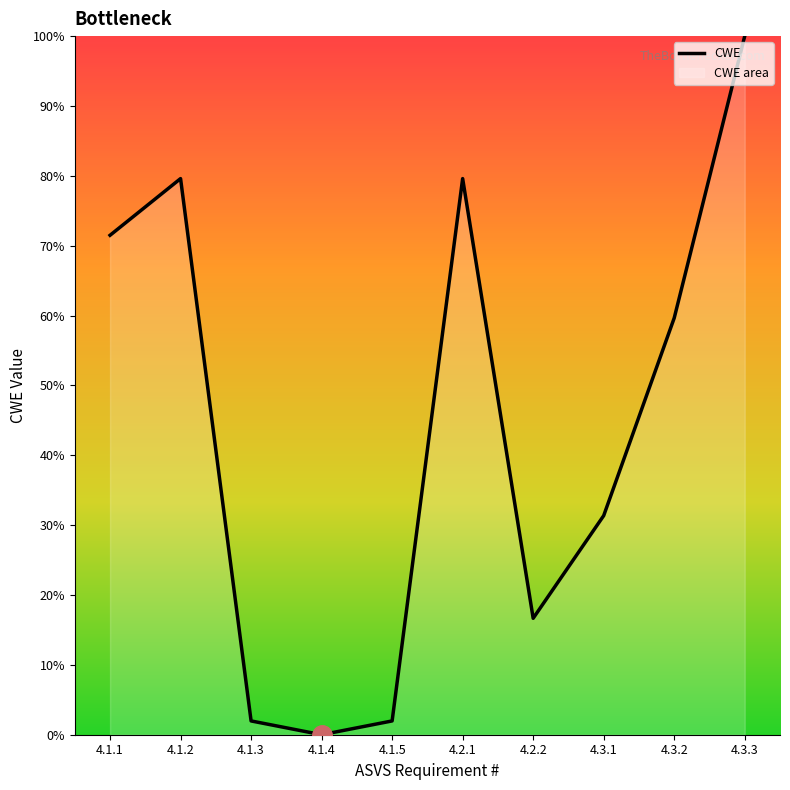

Does the chart display data point markers on the line(s)?

No